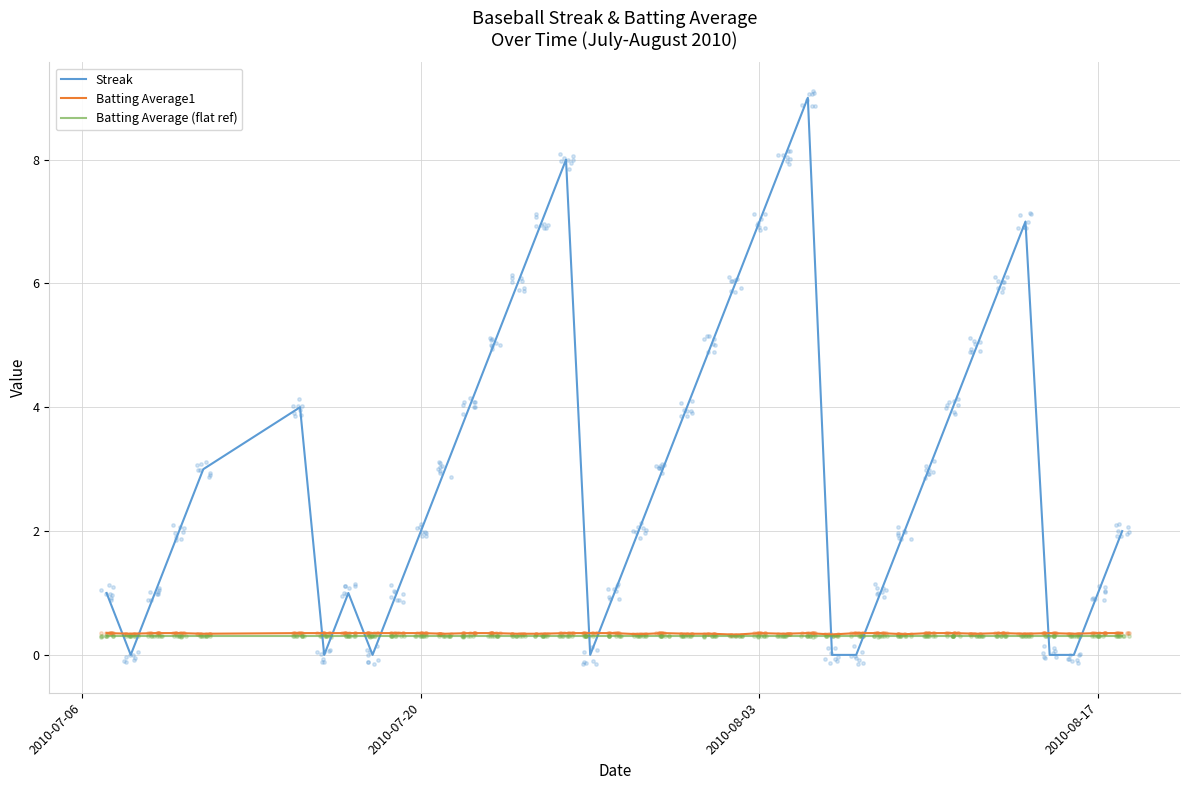

Which series has the widest spread of Y values?

Streak